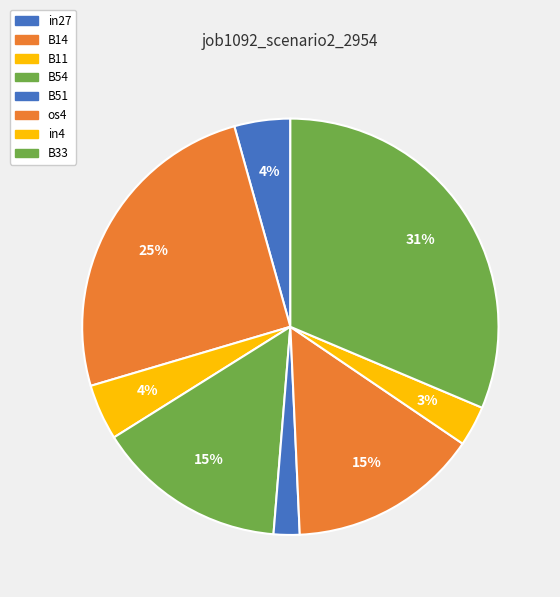

The in4 slice represents 1% of the pie. True or false?

False